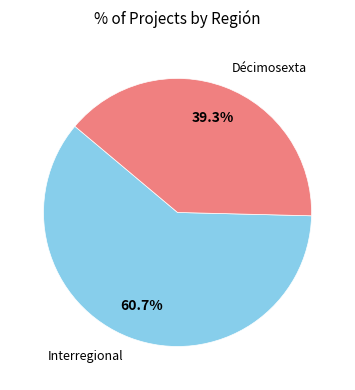

Which category has the biggest portion of the pie?

Interregional